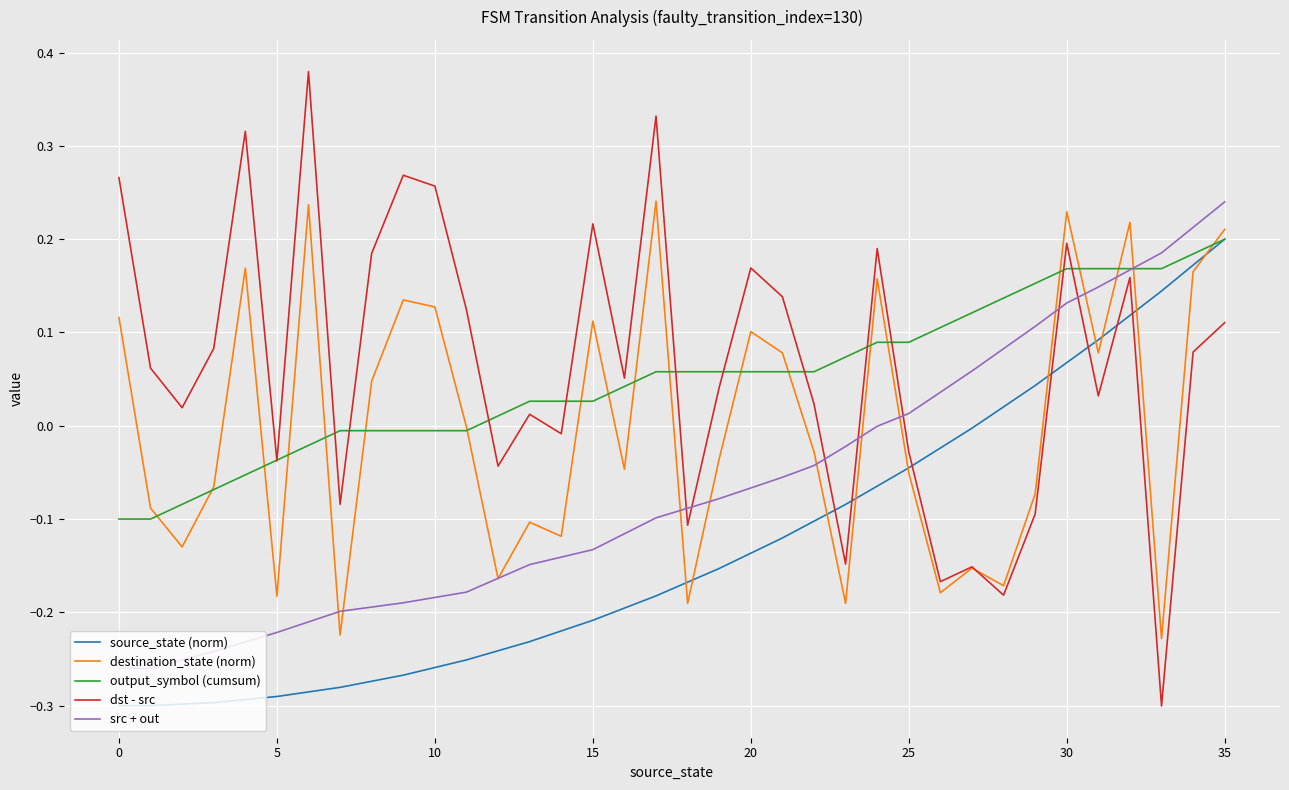

True or false: source_state (norm) and dst - src intersect in this chart.

True